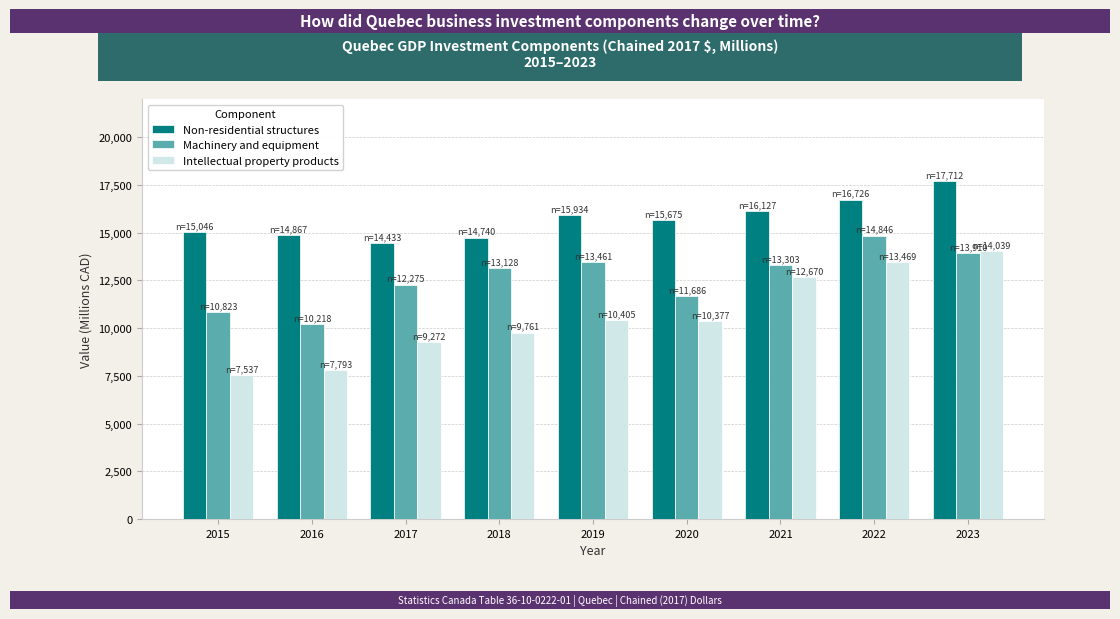

Which label corresponds to the largest value in the chart?

2023